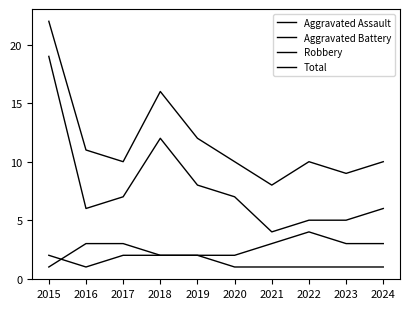

What is the smallest value displayed?

1